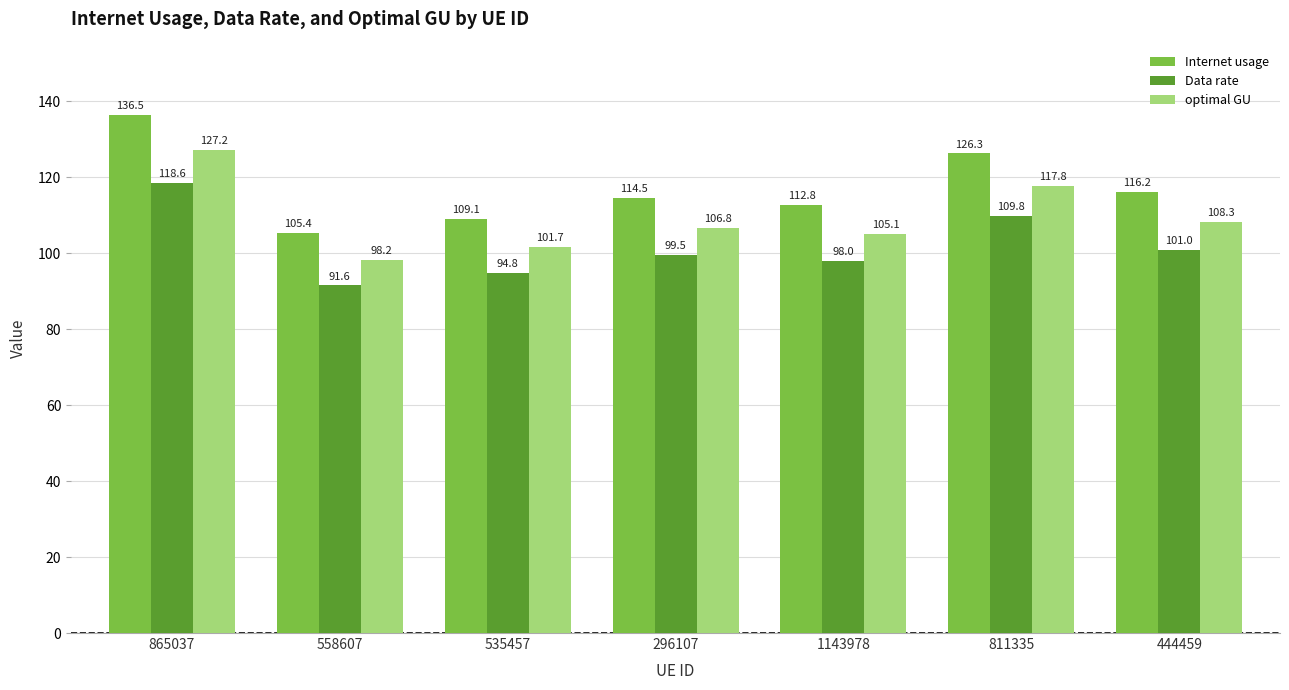

What position from the left is 296107?

4